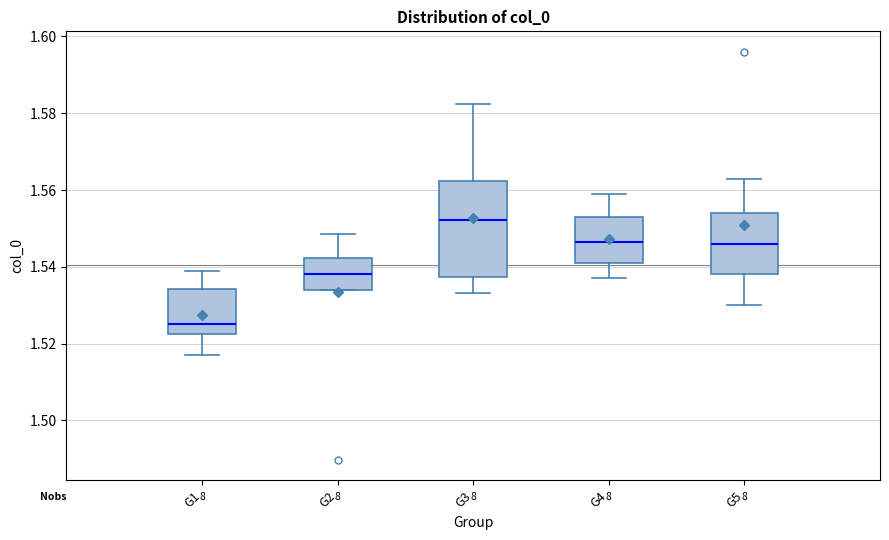

Reading left to right, read every box against the y-axis: the position of its median line, the range the box covers, and the ends of its whiskers. The values are not printed on the chart, so give them approximately, as read against the axis.

G1: median 1.526, box 1.522 to 1.534, whiskers 1.518 to 1.538
G2: median 1.538, box 1.534 to 1.542, whiskers 1.534 to 1.548
G3: median 1.552, box 1.538 to 1.562, whiskers 1.534 to 1.582
G4: median 1.546, box 1.542 to 1.552, whiskers 1.538 to 1.558
G5: median 1.546, box 1.538 to 1.554, whiskers 1.530 to 1.562